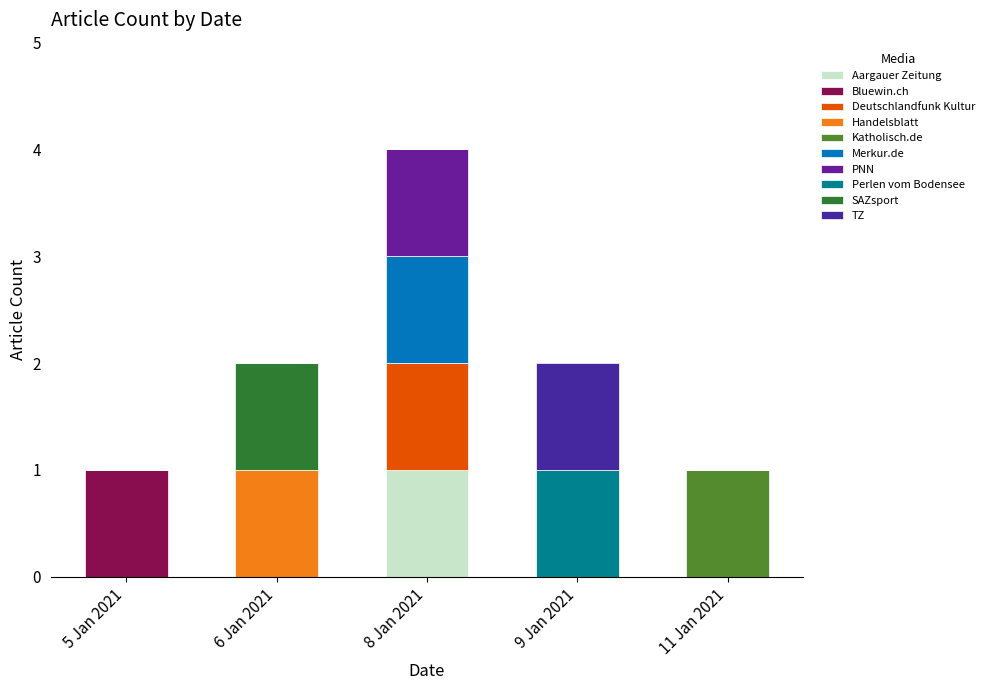

How many data points does each series have?

5